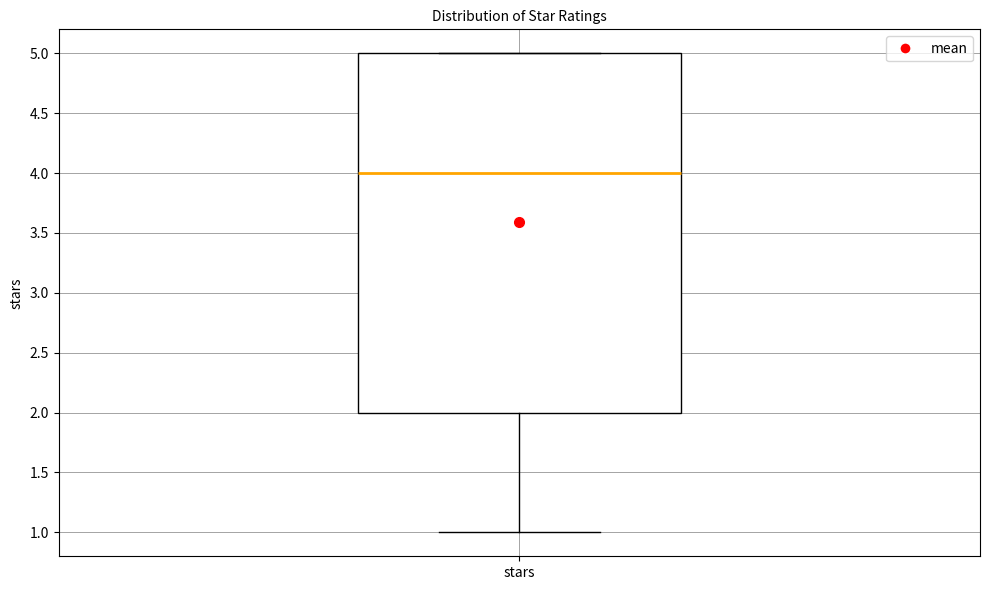

Where is the lower edge of the box for stars on the y-axis? The values are not printed on the chart, so give them approximately, as read against the axis.

2